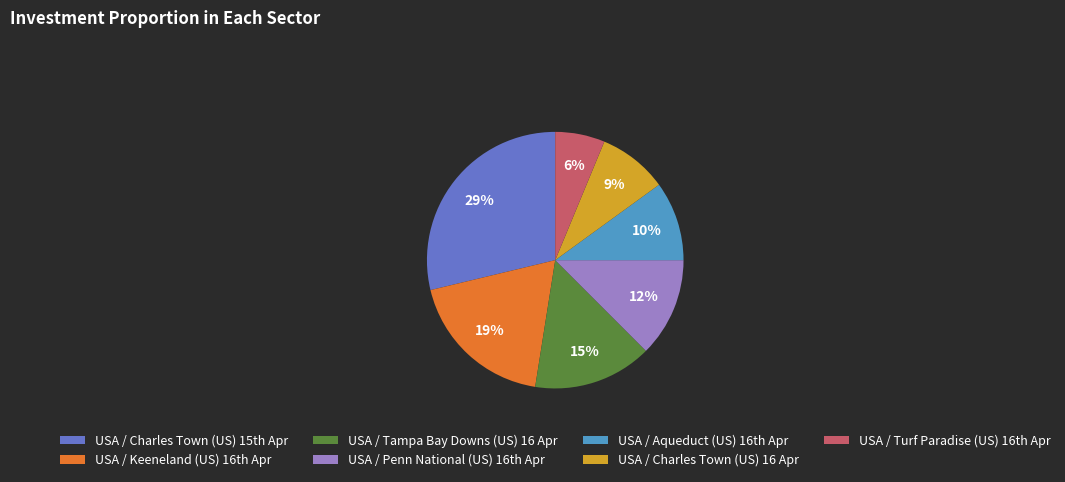

Is there a majority slice in this chart?

No